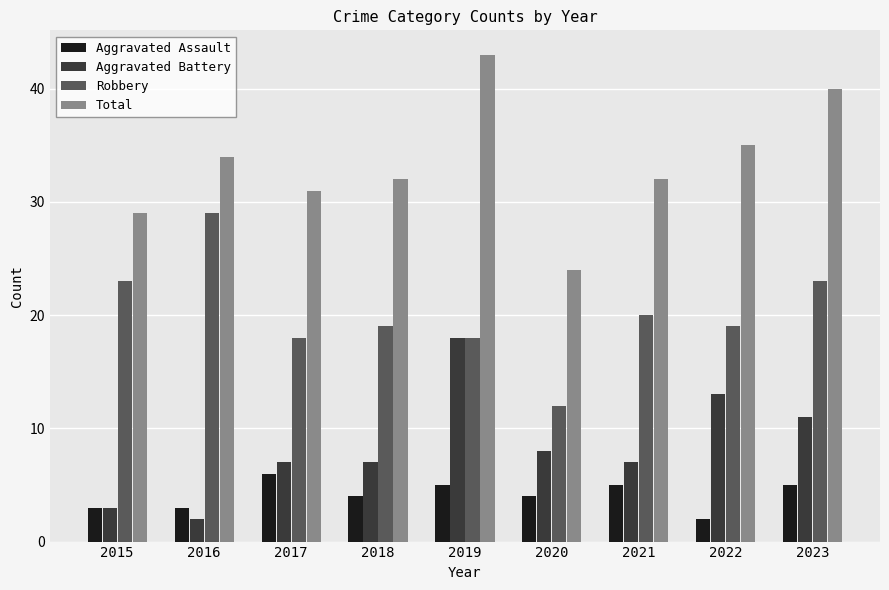

What are all the series names shown in the legend?

Aggravated Assault, Aggravated Battery, Robbery, Total